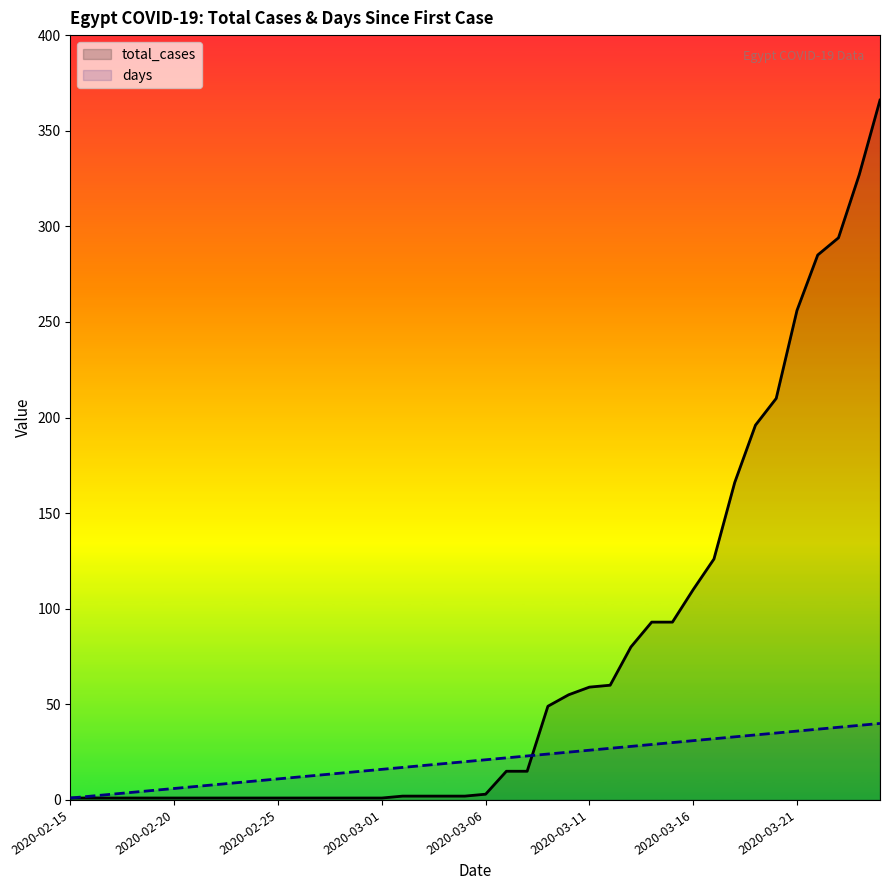

Which series has the widest spread of values?

total_cases